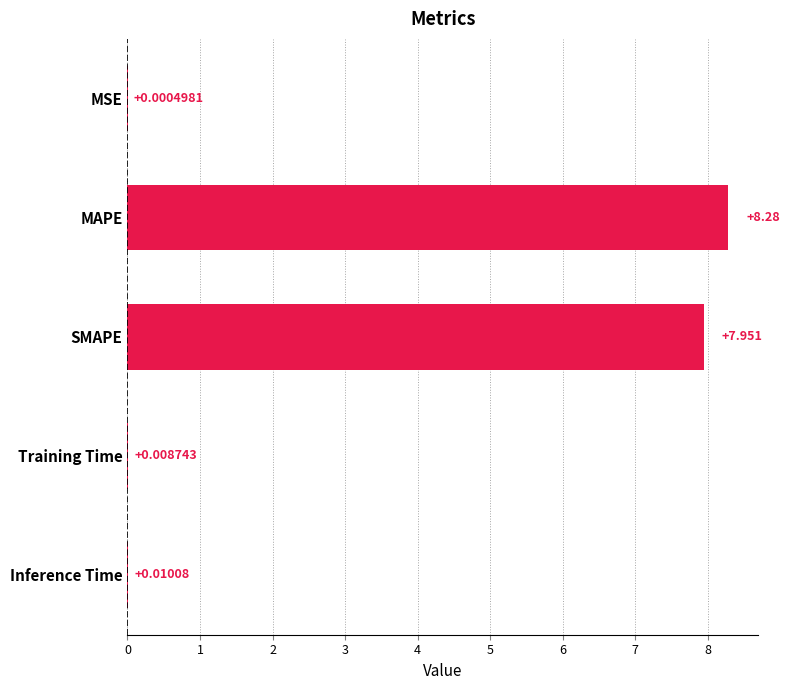

What is the sum of all values?

16.2